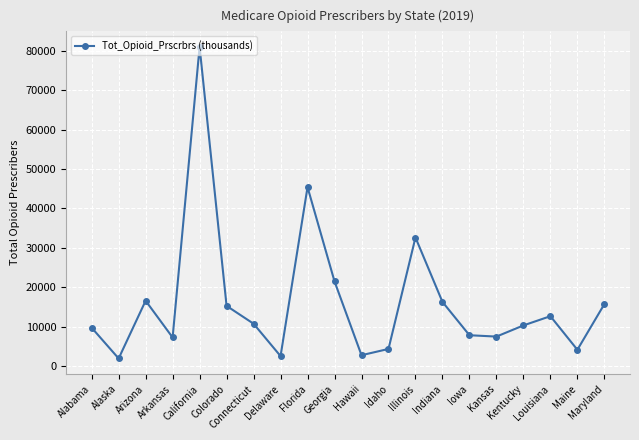

What is the sum of the values at Georgia and Iowa?

29317